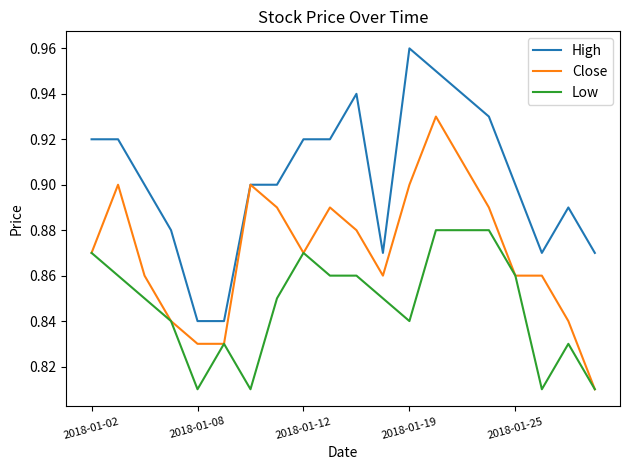

True or false: High and Low cross at least once.

False